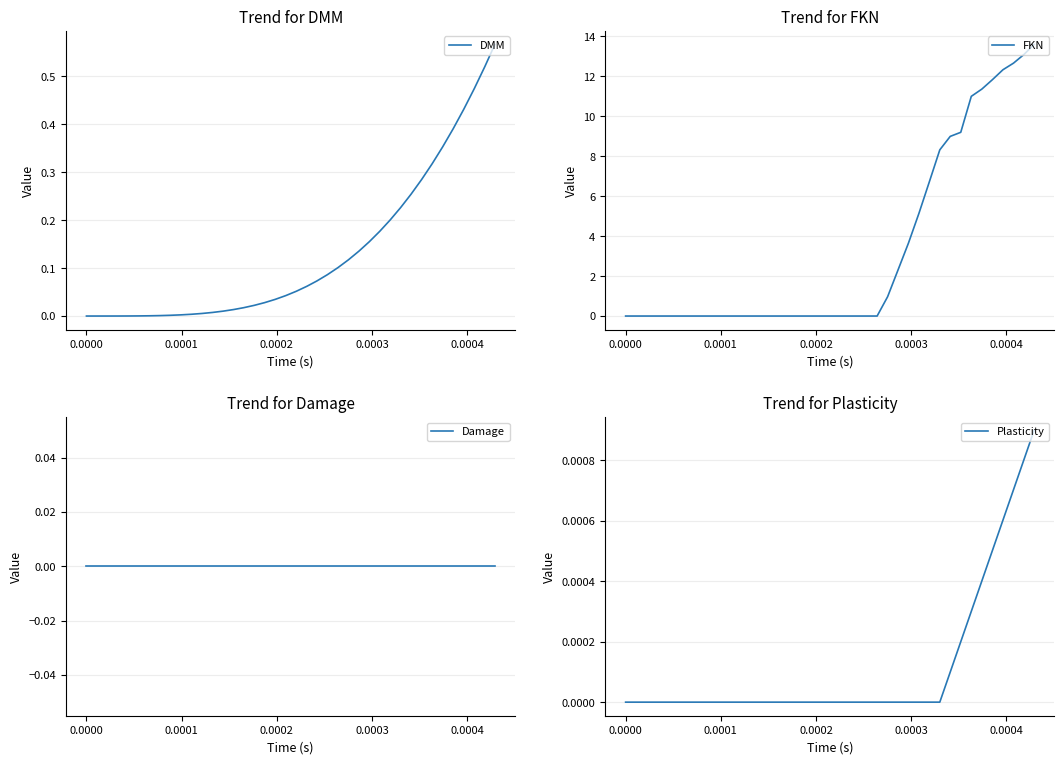

At how many categories does at least one series exceed 10?

7